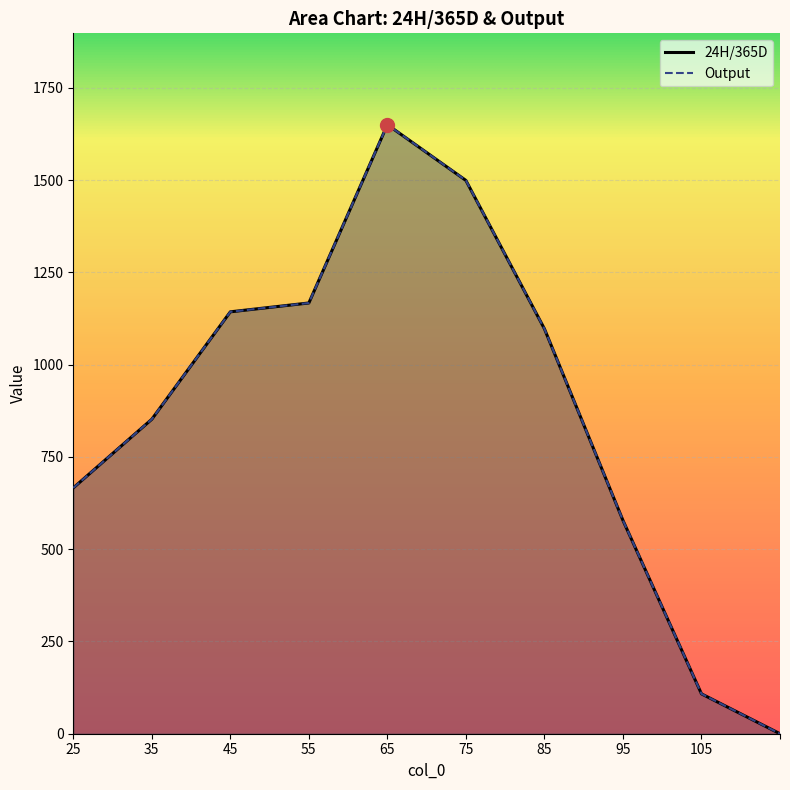

What are all the series names shown in the legend?

24H/365D, Output